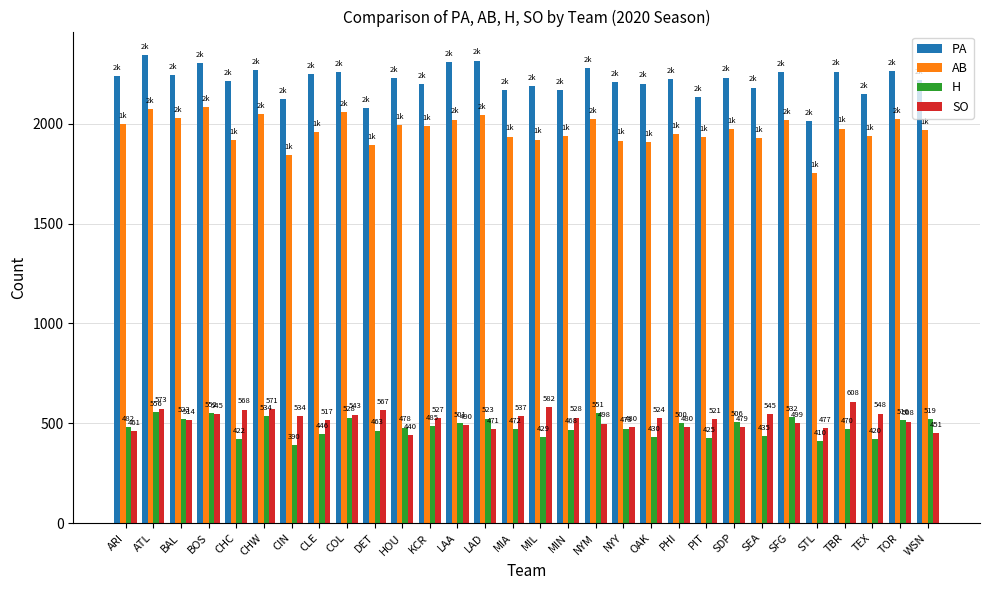

Reading left to right, list all the values displayed in this chart.

PA: ARI=2238	ATL=2344	BAL=2242	BOS=2304	CHC=2214	CHW=2267	CIN=2123	CLE=2247	COL=2257	DET=2076	HOU=2229	KCR=2200	LAA=2308	LAD=2316	MIA=2167	MIL=2188	MIN=2168	NYM=2279	NYY=2210	OAK=2201	PHI=2223	PIT=2134	SDP=2231	SEA=2181	SFG=2259	STL=2011	TBR=2261	TEX=2147	TOR=2263	WSN=2218
AB: ARI=1997	ATL=2074	BAL=2026	BOS=2083	CHC=1918	CHW=2047	CIN=1842	CLE=1959	COL=2057	DET=1893	HOU=1992	KCR=1988	LAA=2020	LAD=2042	MIA=1935	MIL=1920	MIN=1937	NYM=2023	NYY=1915	OAK=1908	PHI=1948	PIT=1932	SDP=1972	SEA=1929	SFG=2019	STL=1752	TBR=1975	TEX=1936	TOR=2023	WSN=1968
H: ARI=482	ATL=556	BAL=523	BOS=552	CHC=422	CHW=534	CIN=390	CLE=446	COL=528	DET=463	HOU=478	KCR=485	LAA=501	LAD=523	MIA=472	MIL=429	MIN=468	NYM=551	NYY=473	OAK=430	PHI=500	PIT=425	SDP=506	SEA=435	SFG=532	STL=410	TBR=470	TEX=420	TOR=516	WSN=519
SO: ARI=461	ATL=573	BAL=514	BOS=545	CHC=568	CHW=571	CIN=534	CLE=517	COL=543	DET=567	HOU=440	KCR=527	LAA=490	LAD=471	MIA=537	MIL=582	MIN=528	NYM=498	NYY=480	OAK=524	PHI=480	PIT=521	SDP=479	SEA=545	SFG=499	STL=477	TBR=608	TEX=548	TOR=508	WSN=451